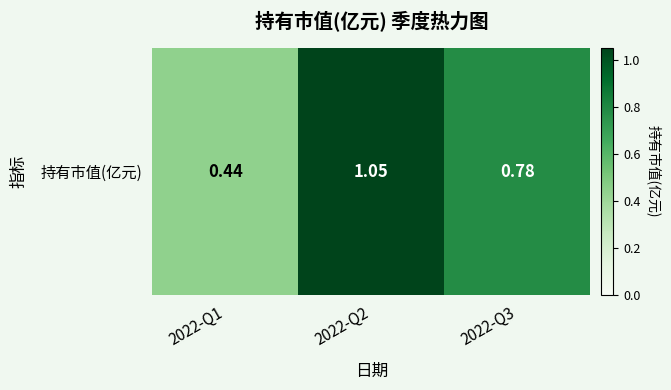

What is the change in value from 2022-Q1 to 2022-Q3?

+0.3